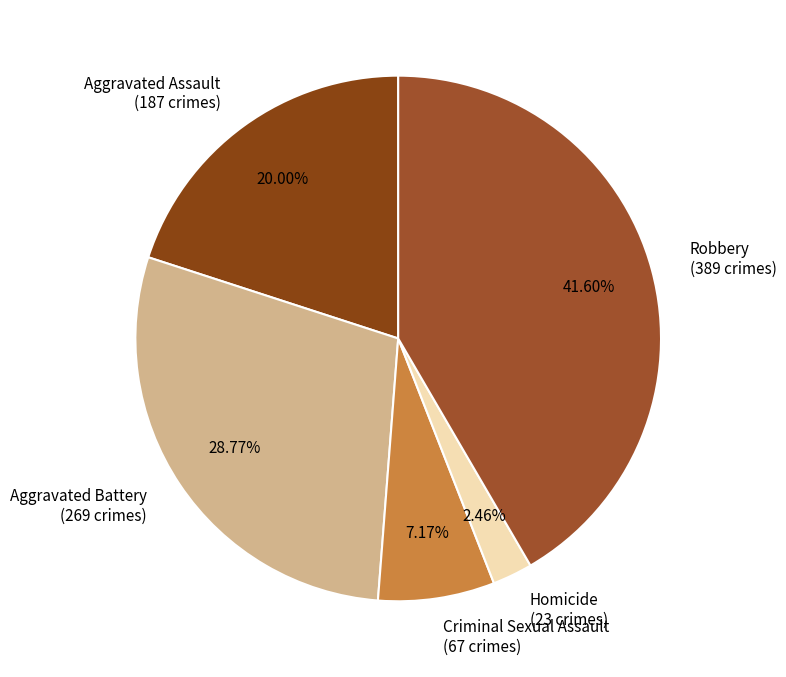

Which slice is the largest?

Robbery